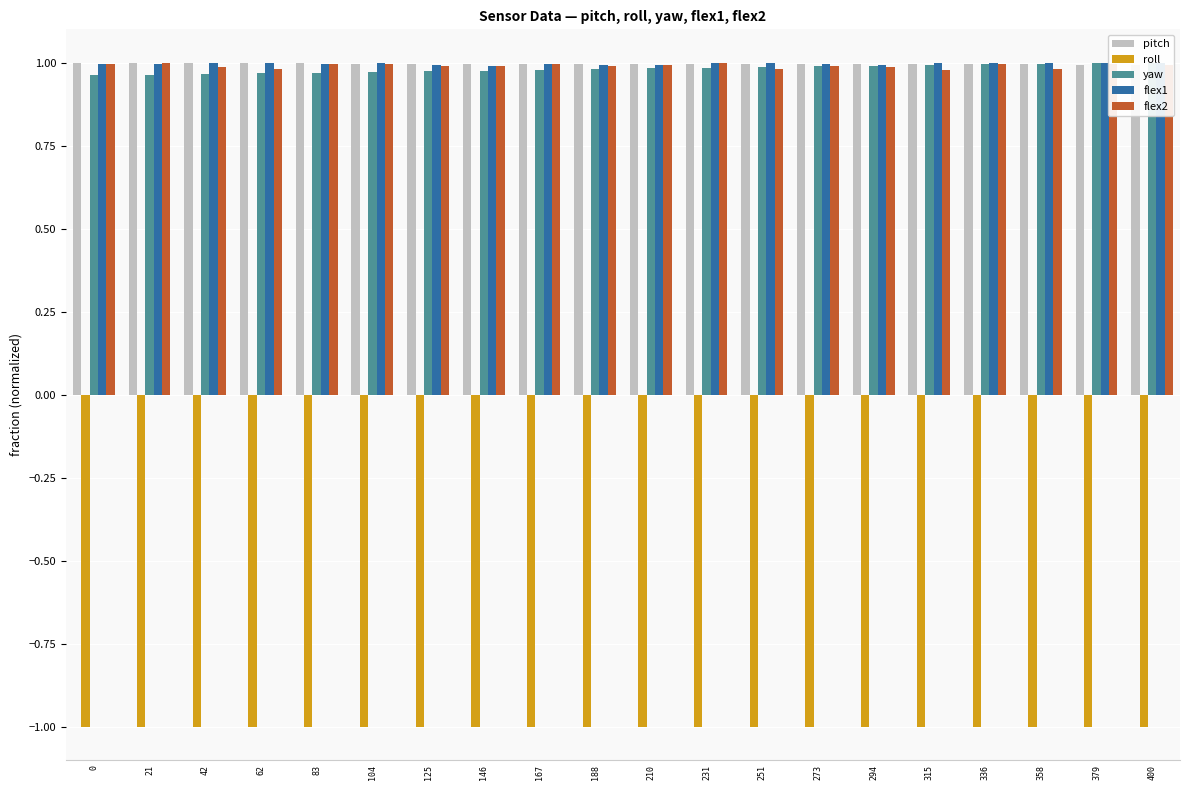

What is the value of the roll bar at the 19th from the left?

-1.0